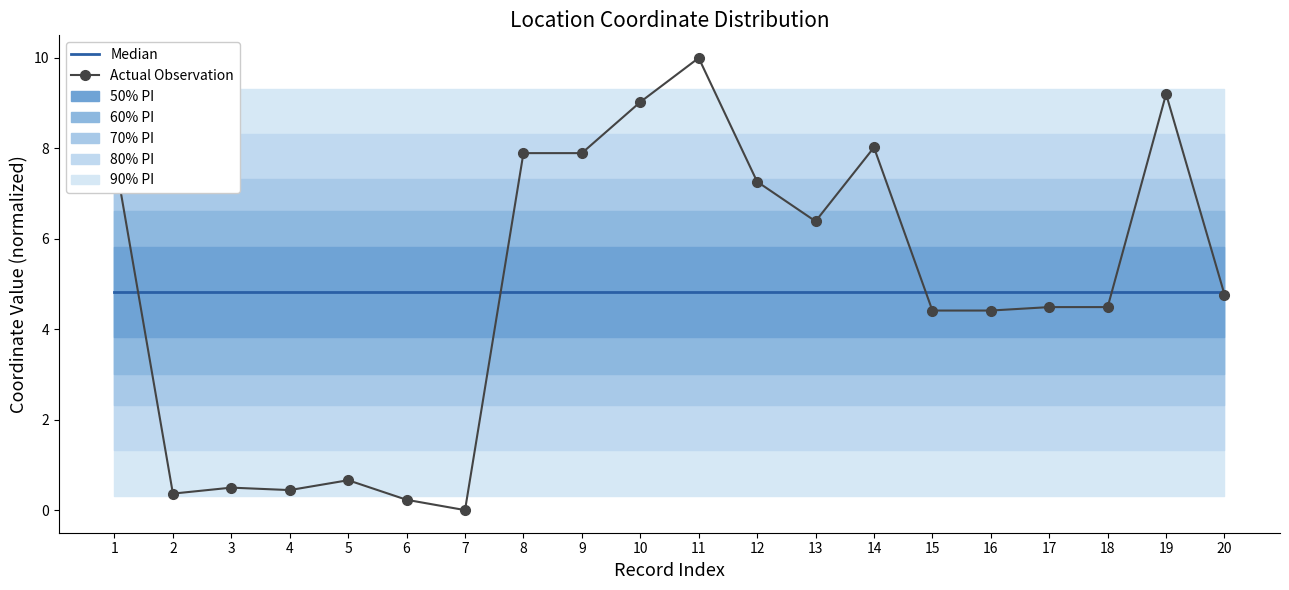

How many values in the Actual Observation series are below 4?

6